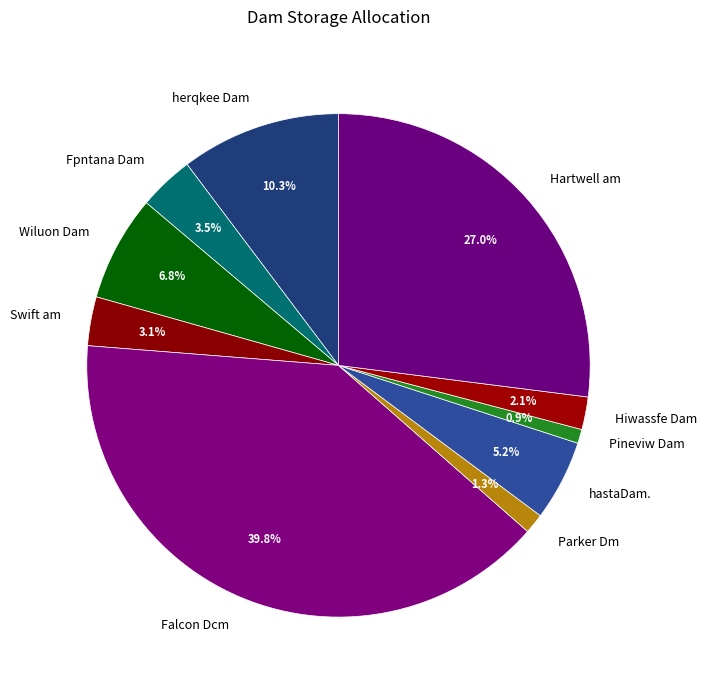

Is there a majority slice in this chart?

No